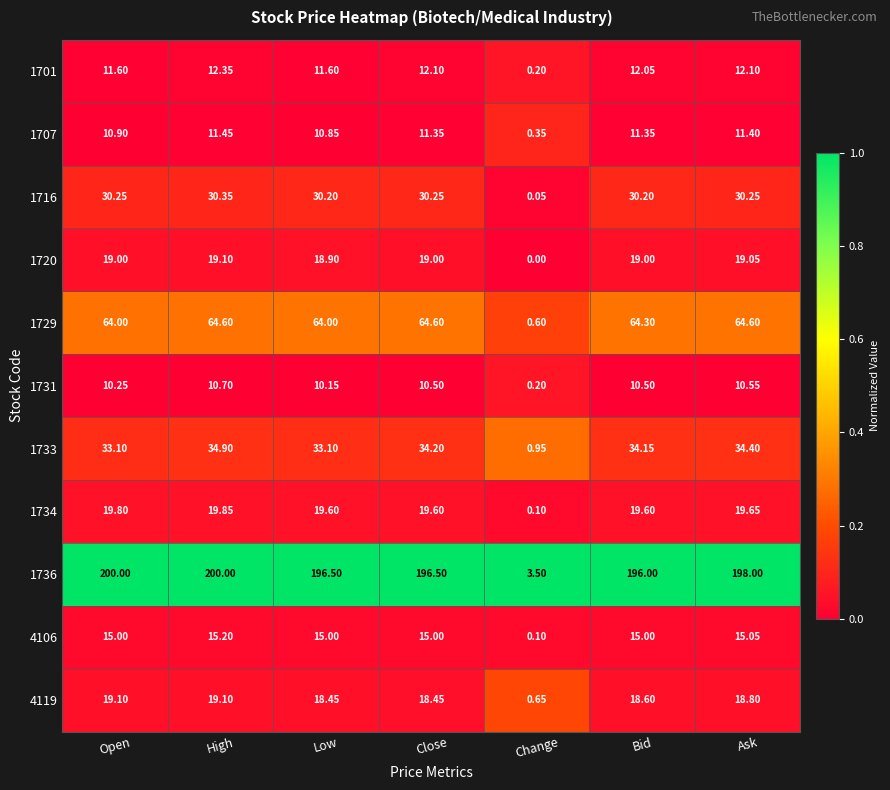

Rank the series at Bid from highest to lowest value.

1736, 1729, 1733, 1716, 1734, 1720, 4119, 4106, 1701, 1707, 1731